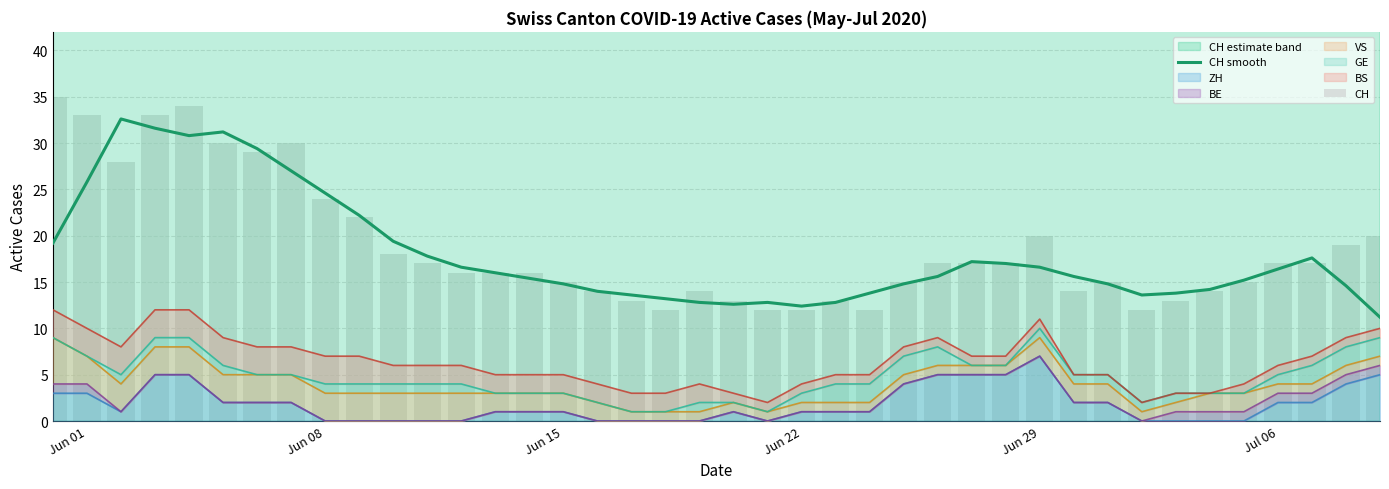

The ZH series shows 0 at 17. True or false?

True